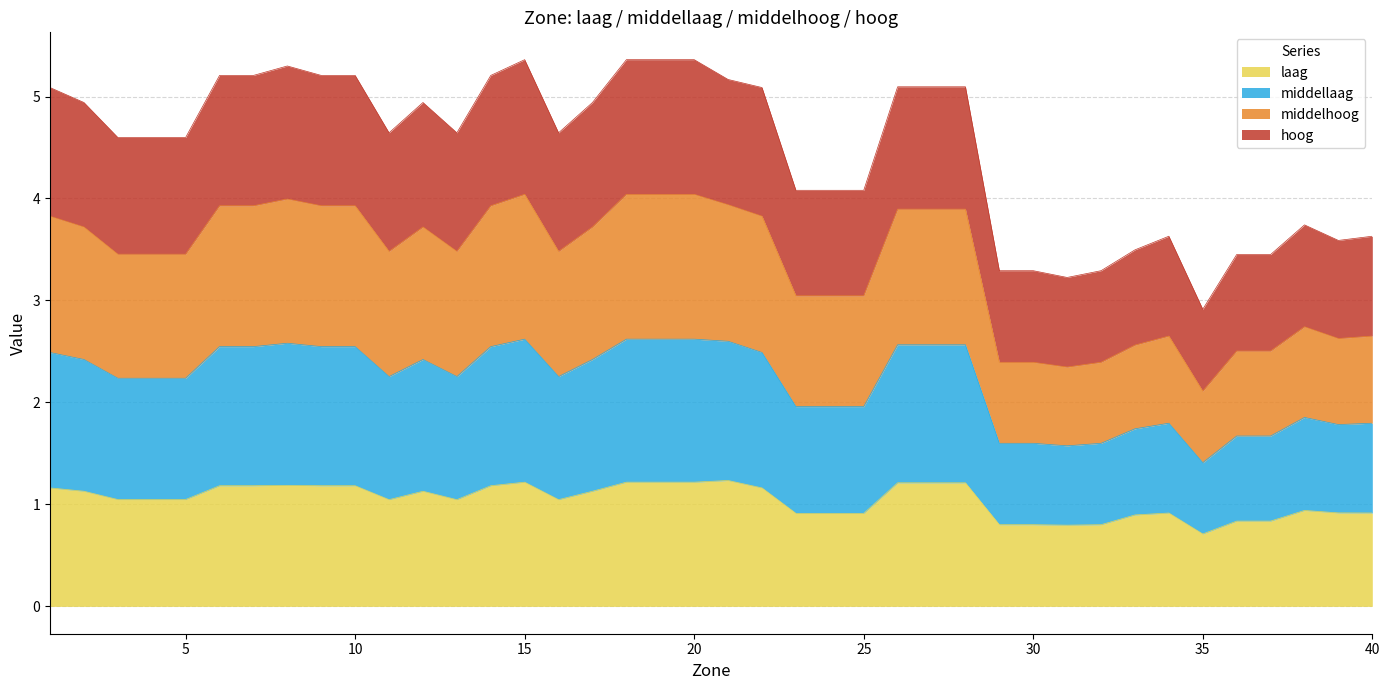

Which series has the largest range (max minus min)?

middelhoog